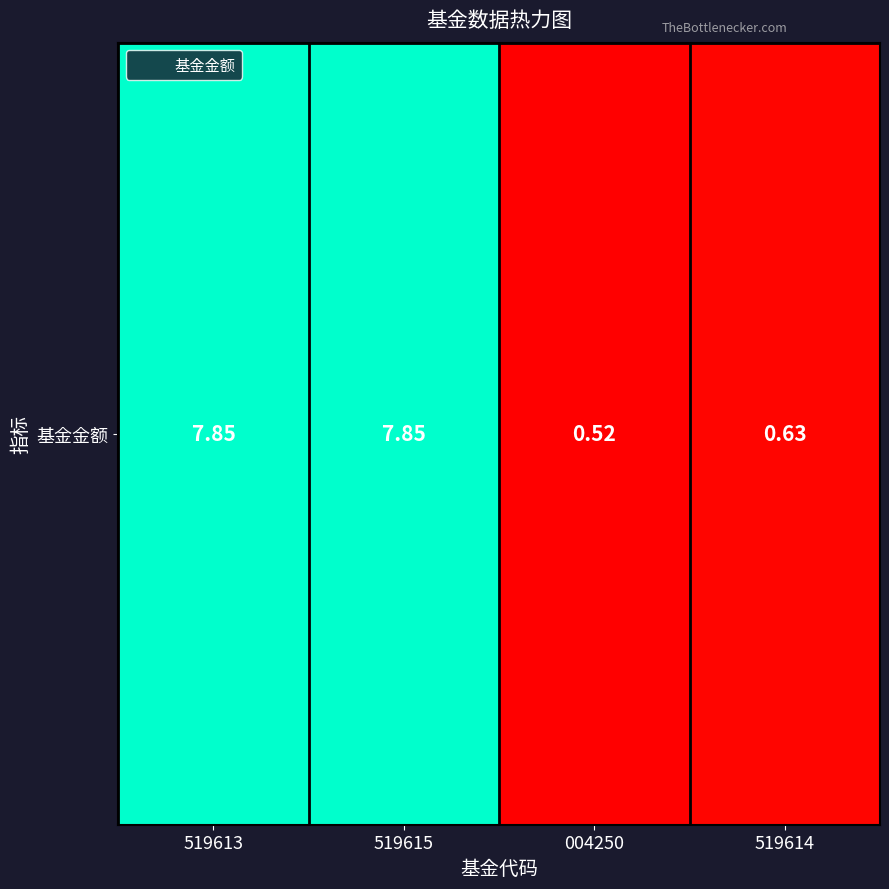

How many data points are less than 7?

2